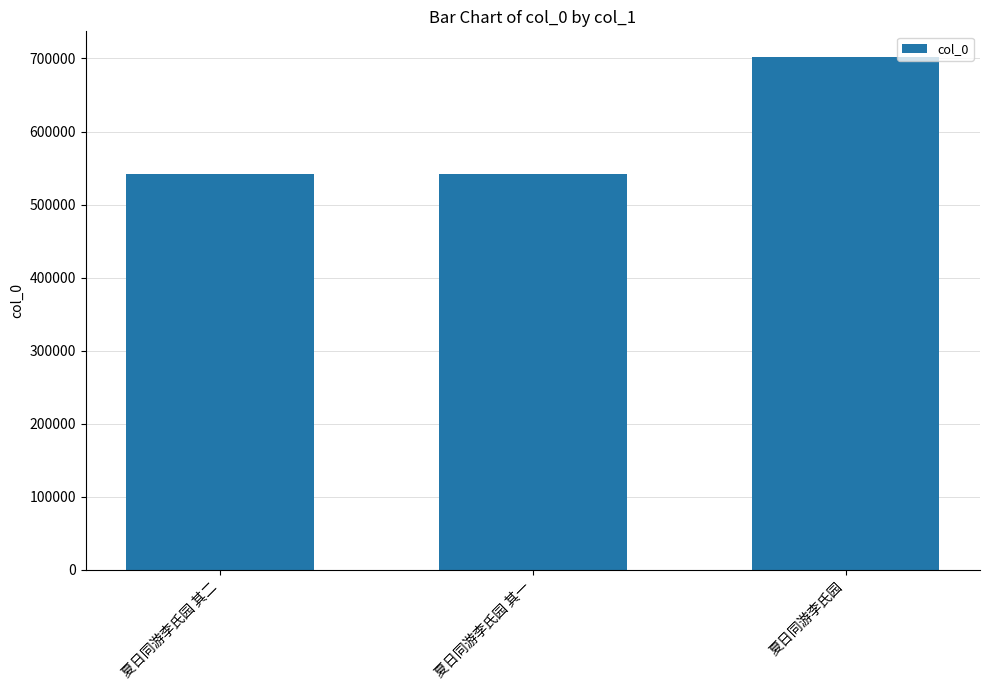

What is the greatest value displayed?

702076